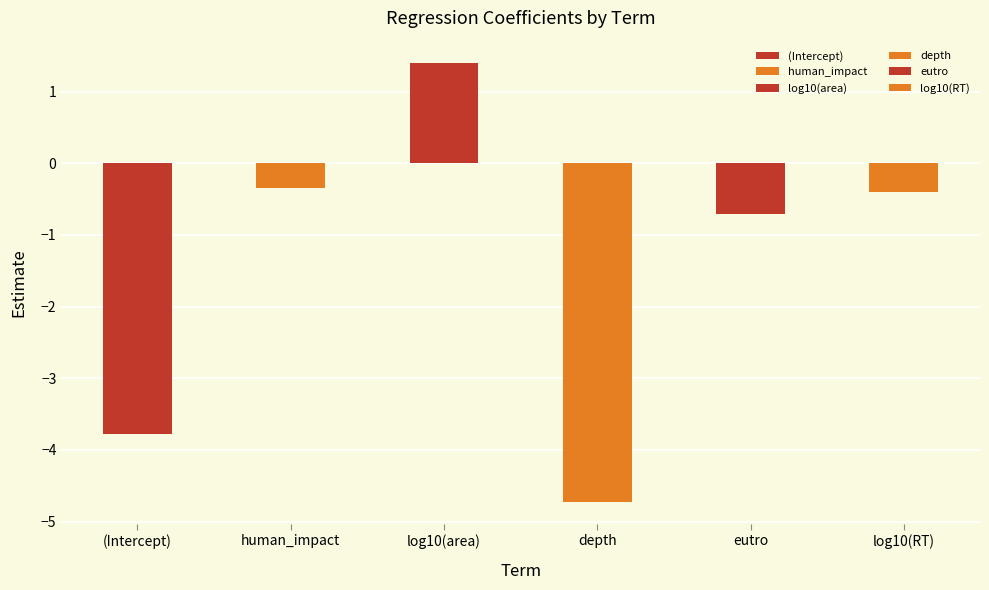

What is the change in value from log10(area) to depth?

-6.1